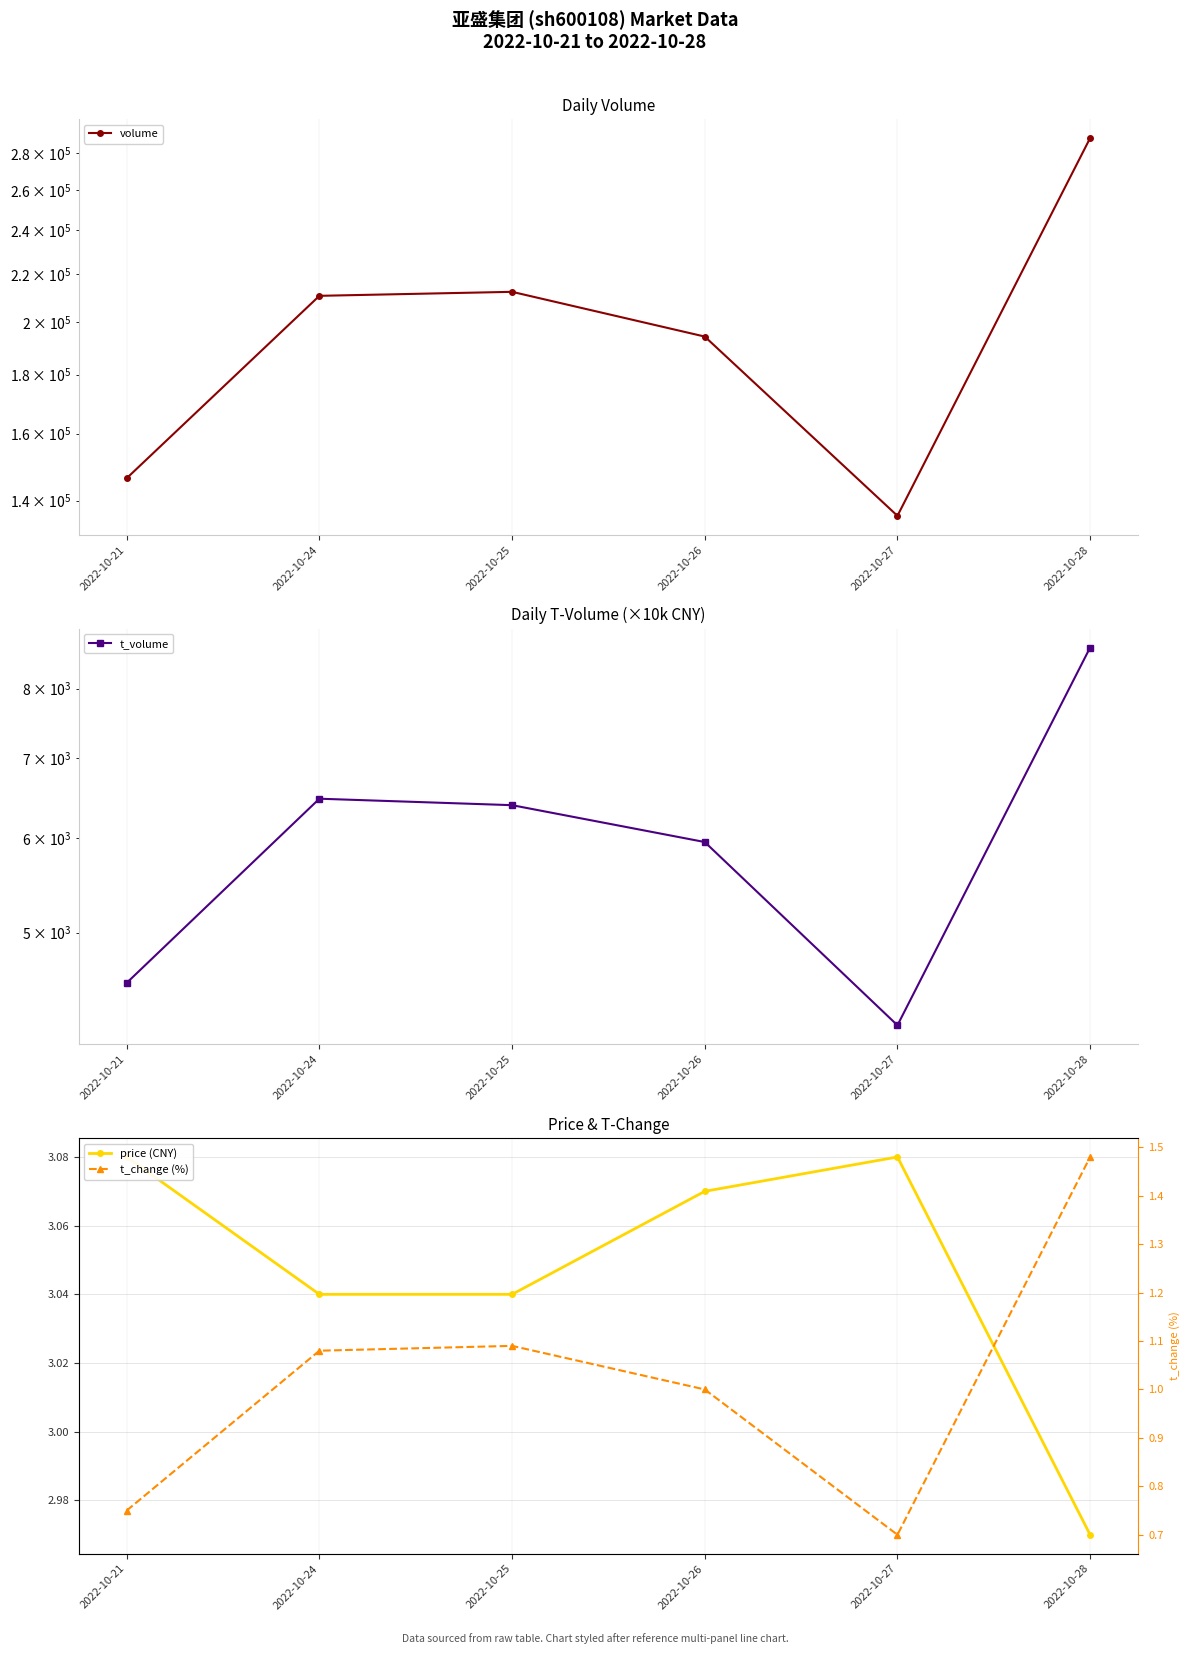

What is the maximum value for price (CNY)?

3.1